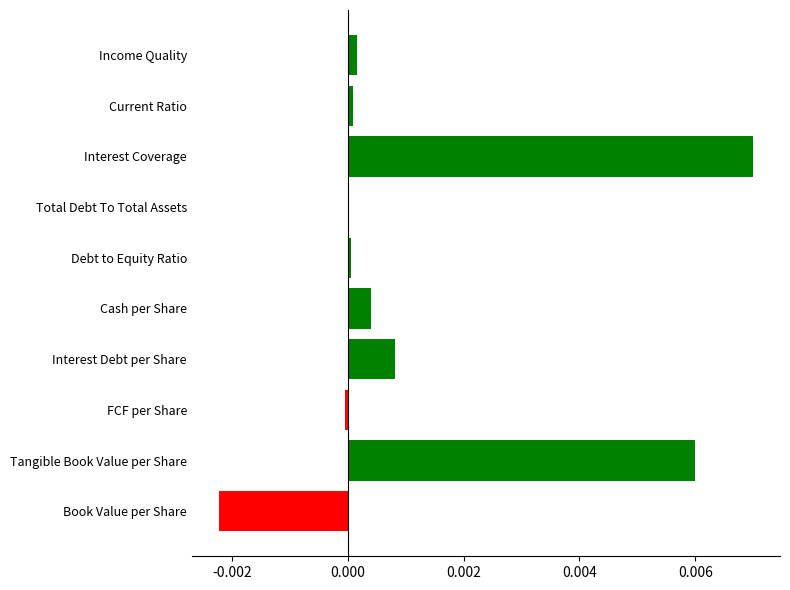

Which category has the highest value across all series?

Interest Coverage